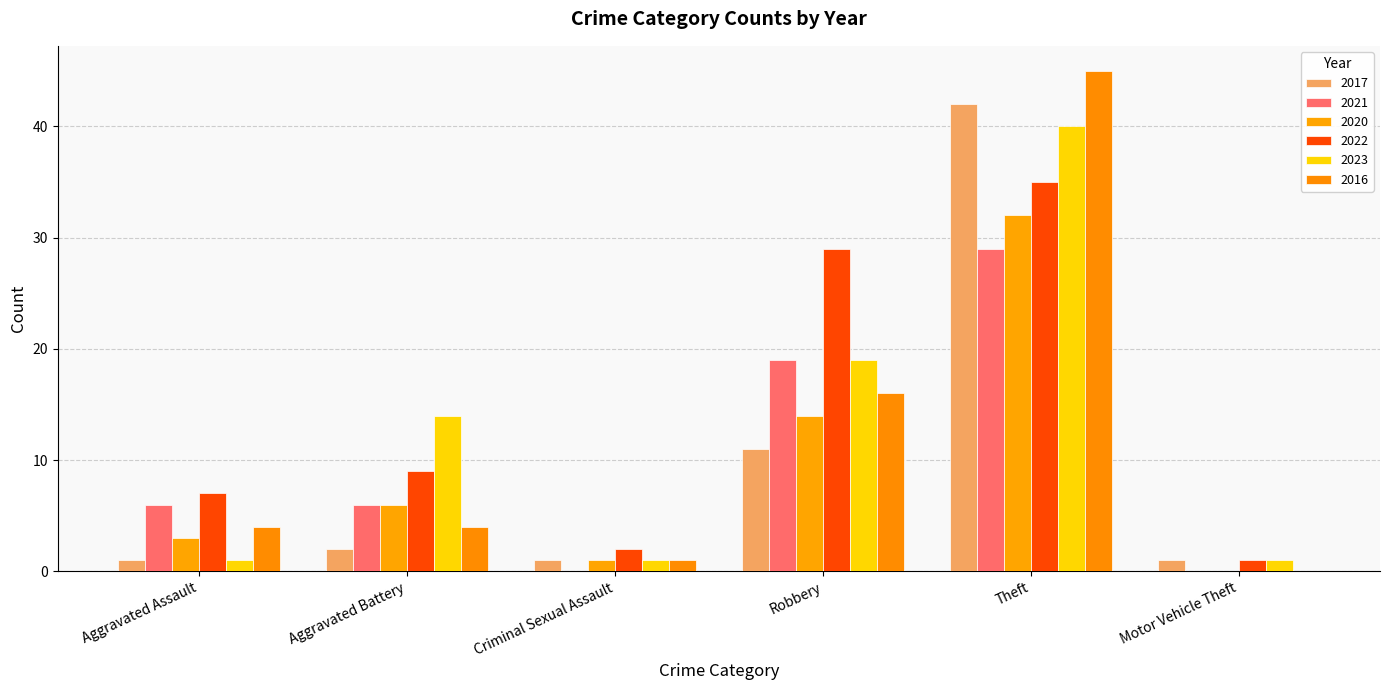

Reading left to right, list all the values displayed in this chart.

2017: Aggravated Assault=1	Aggravated Battery=2	Criminal Sexual Assault=1	Robbery=11	Theft=42	Motor Vehicle Theft=1
2021: Aggravated Assault=6	Aggravated Battery=6	Criminal Sexual Assault=0	Robbery=19	Theft=29	Motor Vehicle Theft=0
2020: Aggravated Assault=3	Aggravated Battery=6	Criminal Sexual Assault=1	Robbery=14	Theft=32	Motor Vehicle Theft=0
2022: Aggravated Assault=7	Aggravated Battery=9	Criminal Sexual Assault=2	Robbery=29	Theft=35	Motor Vehicle Theft=1
2023: Aggravated Assault=1	Aggravated Battery=14	Criminal Sexual Assault=1	Robbery=19	Theft=40	Motor Vehicle Theft=1
2016: Aggravated Assault=4	Aggravated Battery=4	Criminal Sexual Assault=1	Robbery=16	Theft=45	Motor Vehicle Theft=0